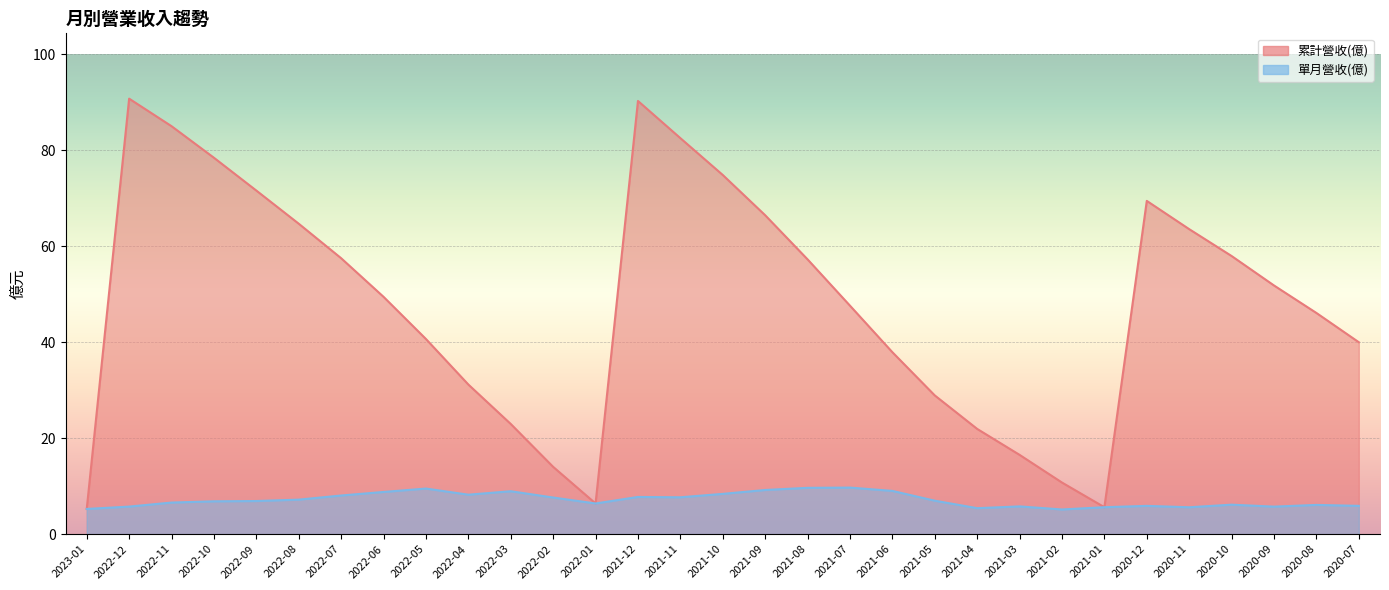

What is the greatest value displayed?

90.8